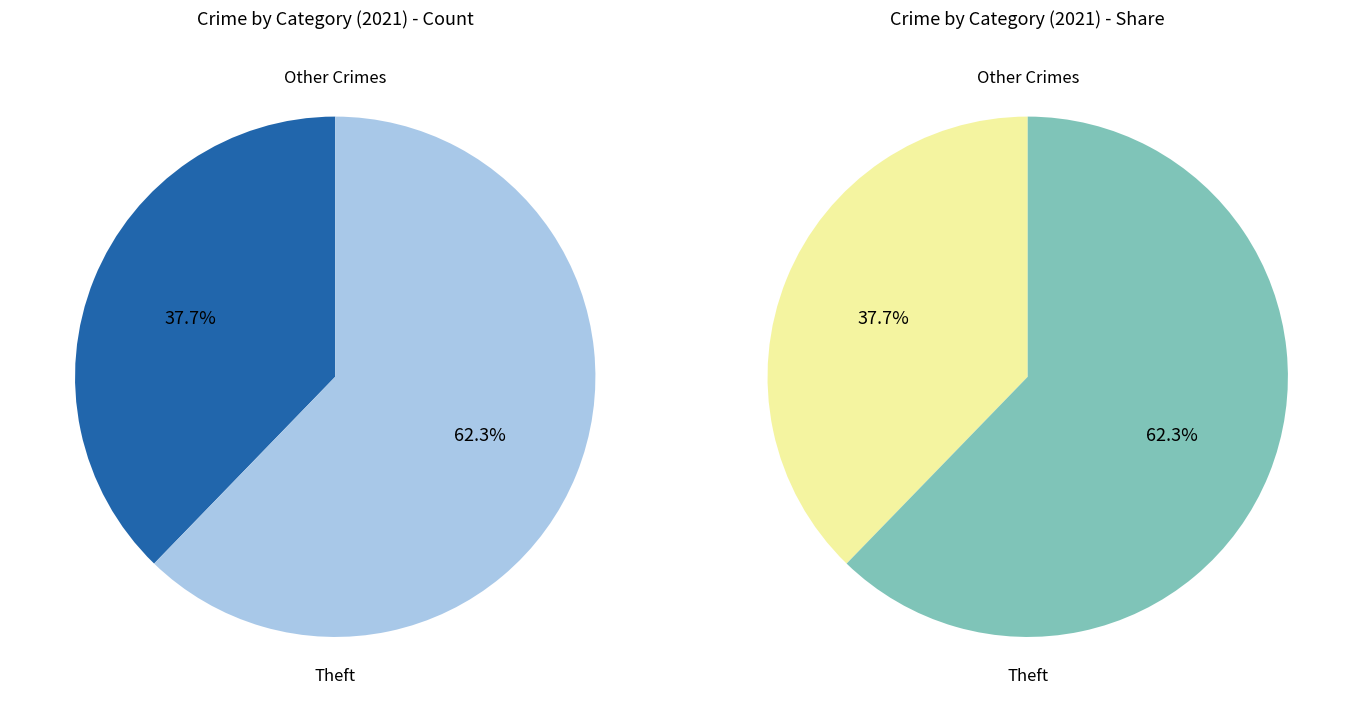

Is there a majority slice in this chart?

Yes